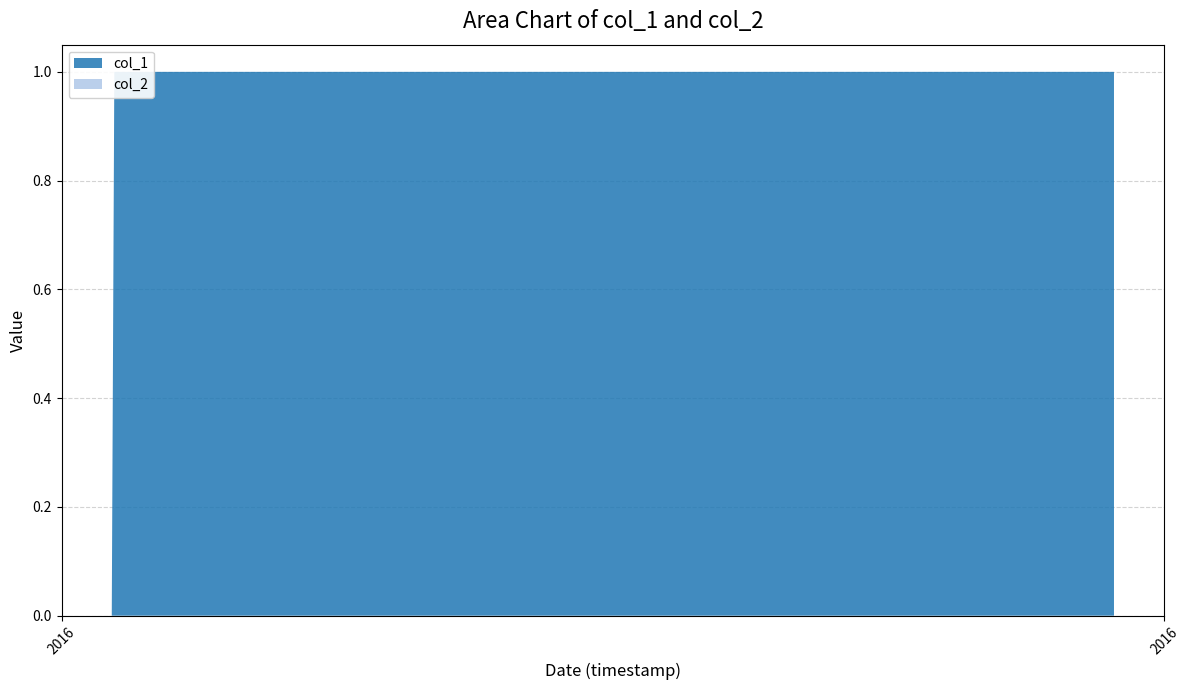

Reading right to left, list all the values displayed in this chart.

col_1: 1	1	0
col_2: 0	0	0